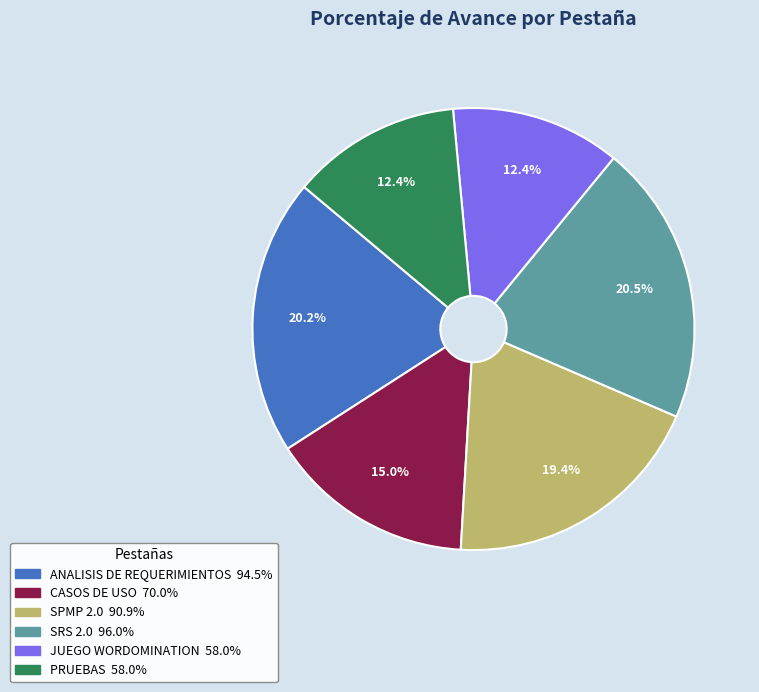

Does any single category account for the majority?

No